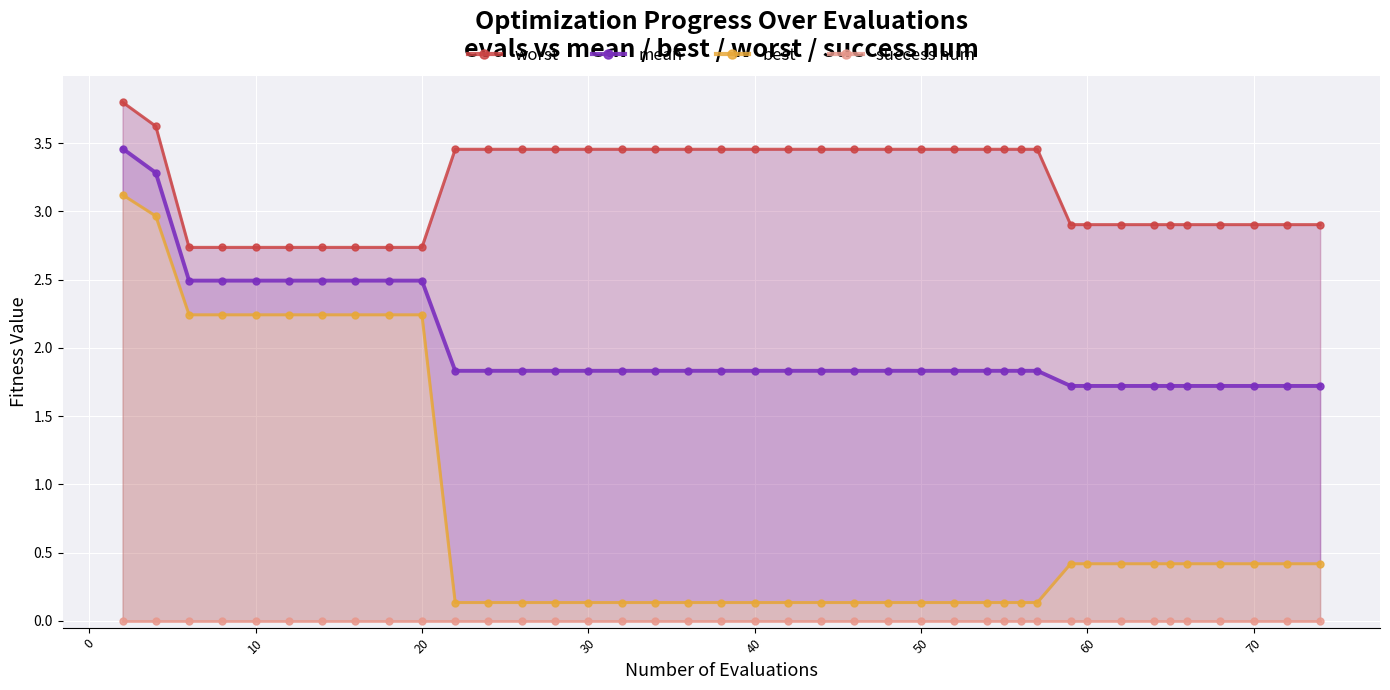

What is the highest value of the mean series?

3.5